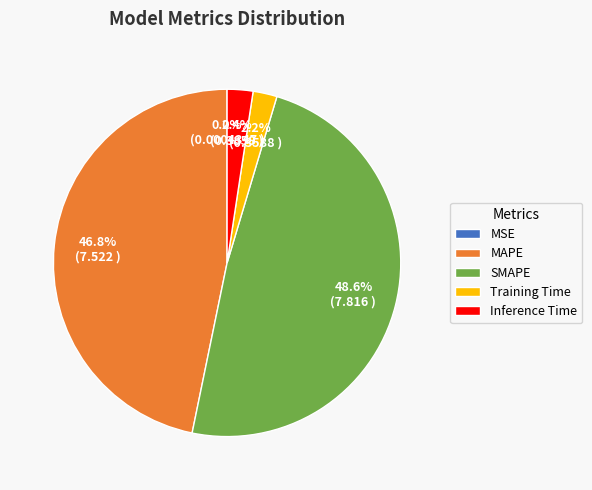

To the nearest percent, what is the difference between the largest and smallest slice percentages?

49%